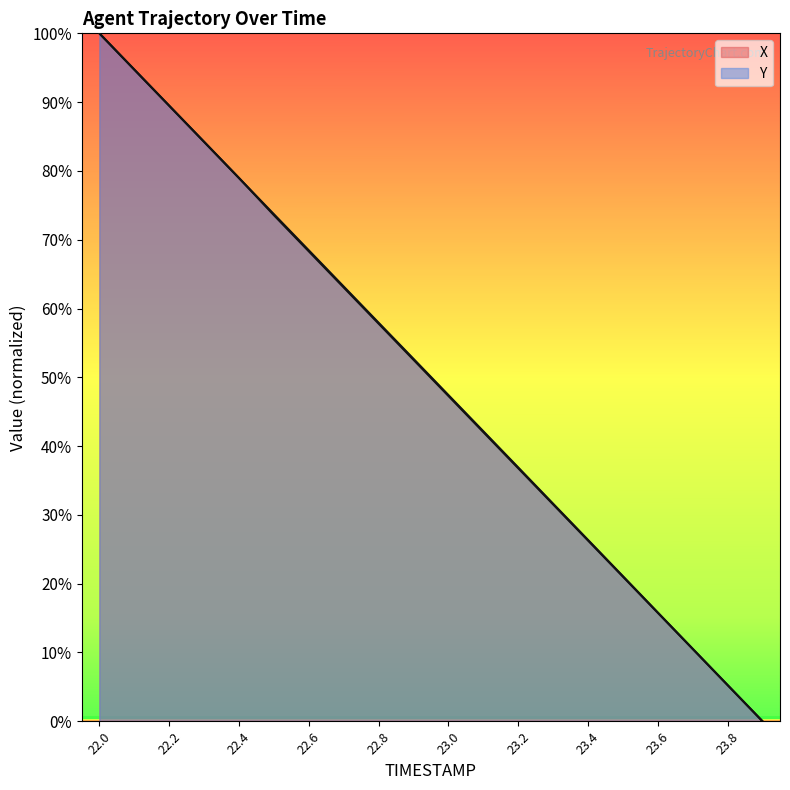

Between which two adjacent categories do Y and X first intersect?

22.0 and 22.1